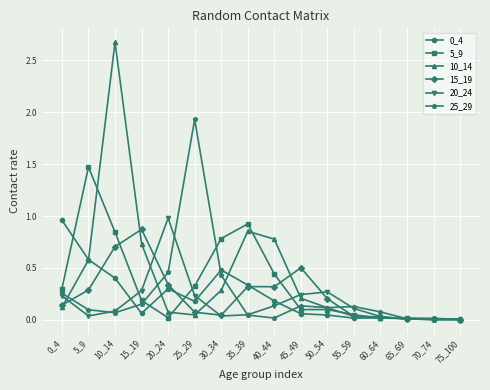

Is the value of 0_4 at 75_100 greater than the value of 25_29 at 5_9?

No